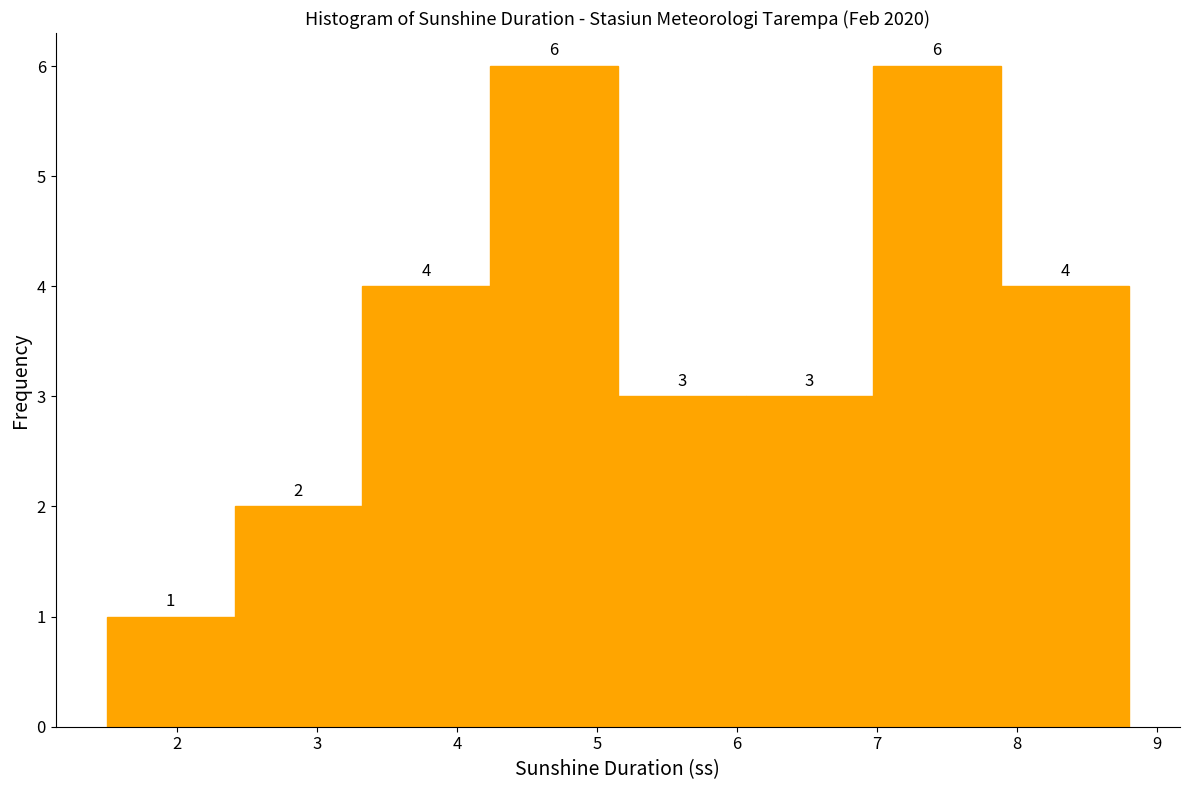

Reading left to right, list every bar in this chart as the range it spans on the x-axis followed by its height. The bar edges are not printed on the chart, so give them approximately, as read against the axis.

1.5 to 2.4: 1
2.4 to 3.3: 2
3.3 to 4.2: 4
4.2 to 5.2: 6
5.2 to 6.1: 3
6.1 to 7.0: 3
7.0 to 7.9: 6
7.9 to 8.8: 4